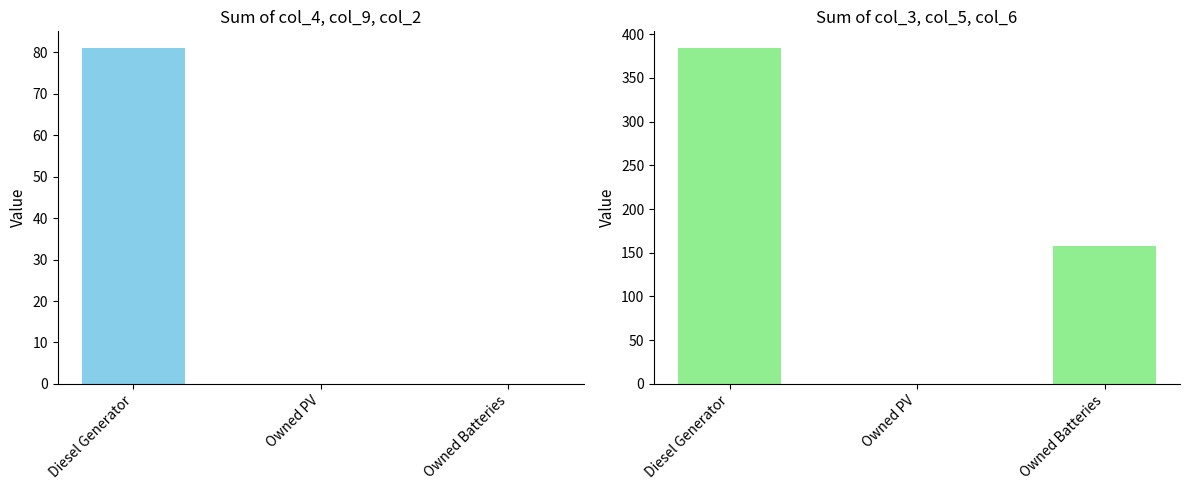

Is it true that col_4+col_9+col_2 equals 81.0 at Diesel Generator?

True